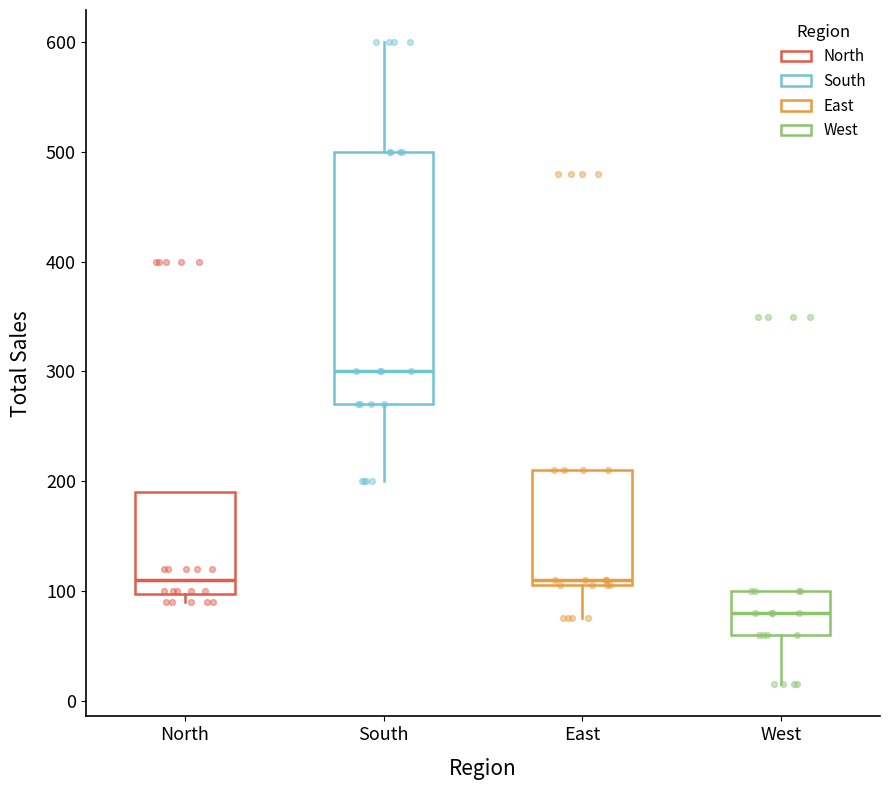

Which box has the highest median line?

South